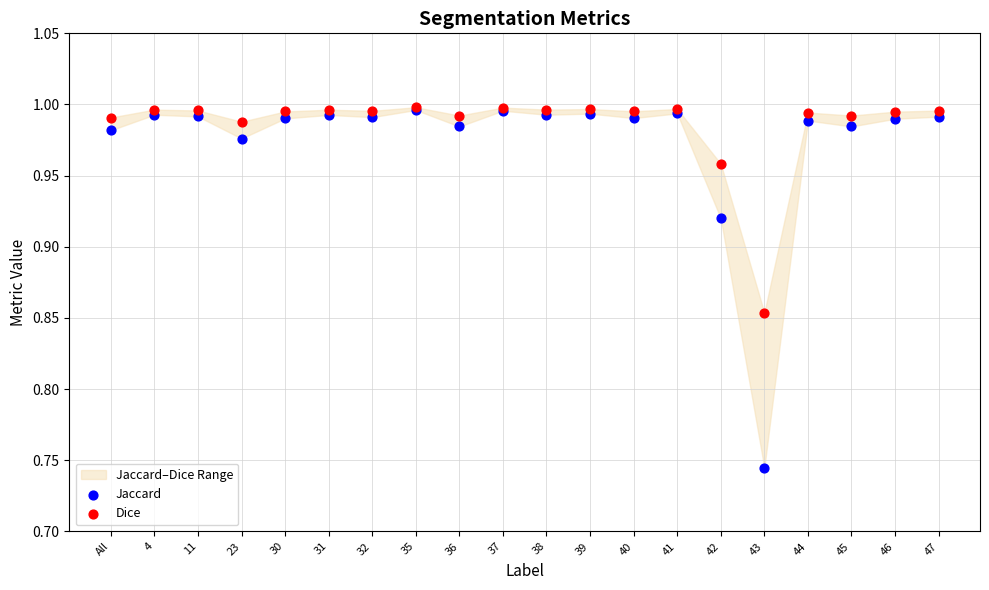

Which series reaches the maximum Y coordinate?

Dice